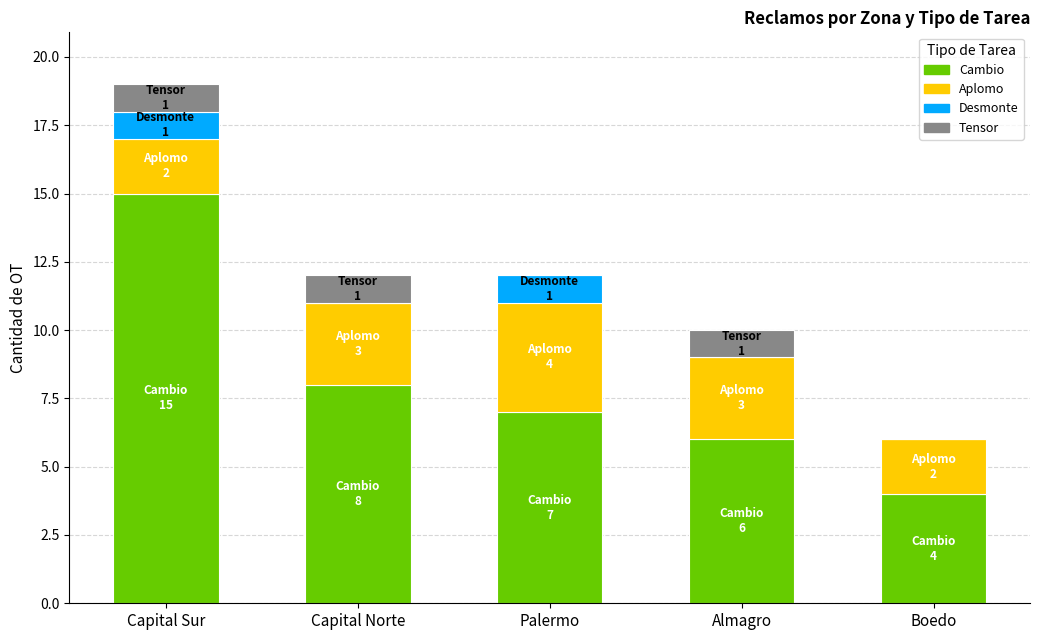

What are all the series names shown in the legend?

Cambio, Aplomo, Desmonte, Tensor